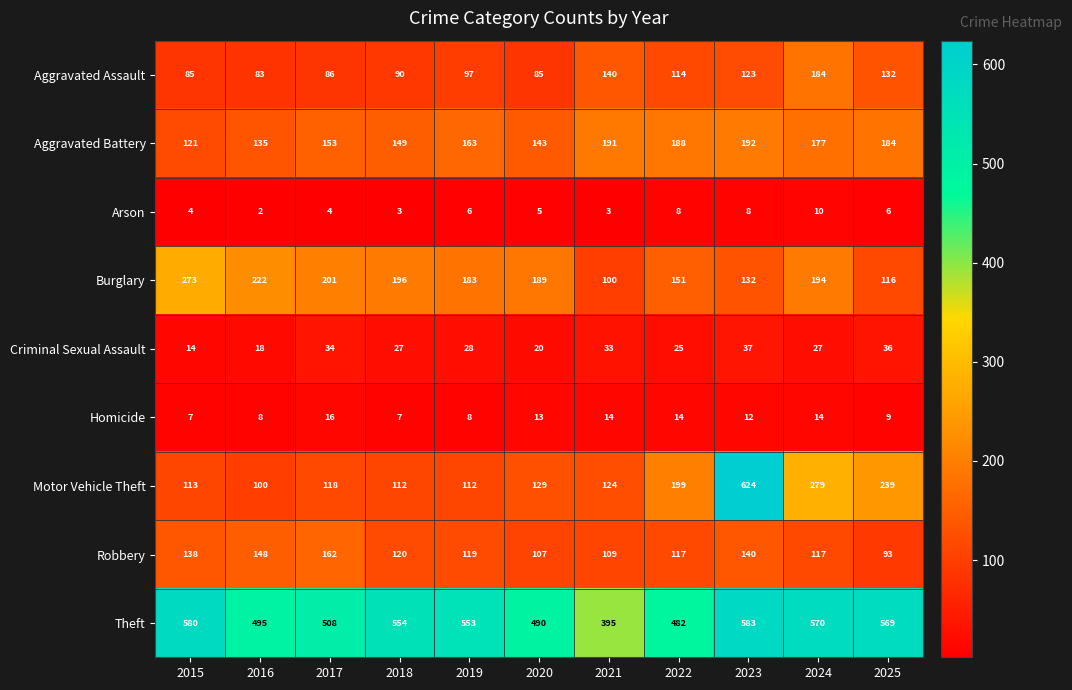

Rank the series by their maximum value, from highest to lowest.

Motor Vehicle Theft, Theft, Burglary, Aggravated Battery, Aggravated Assault, Robbery, Criminal Sexual Assault, Homicide, Arson